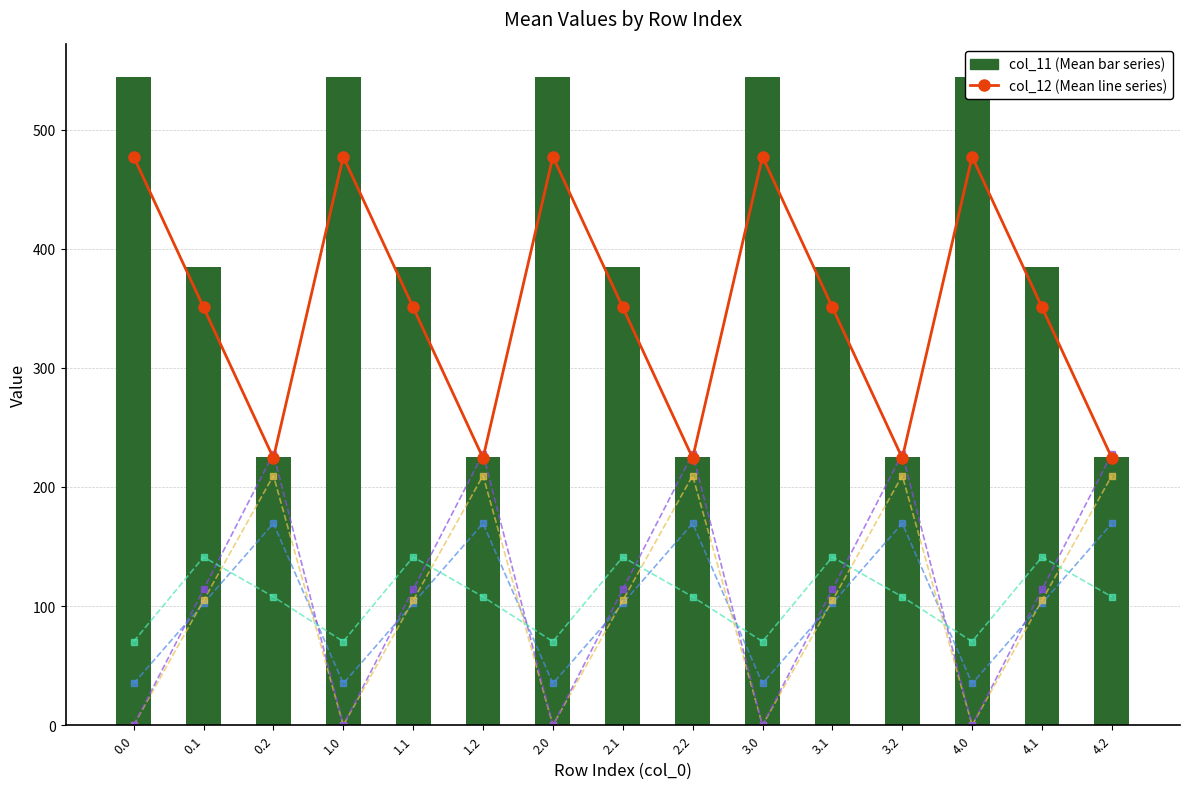

What is the difference between the maximum and second lowest values in the col_8 series?

134.4